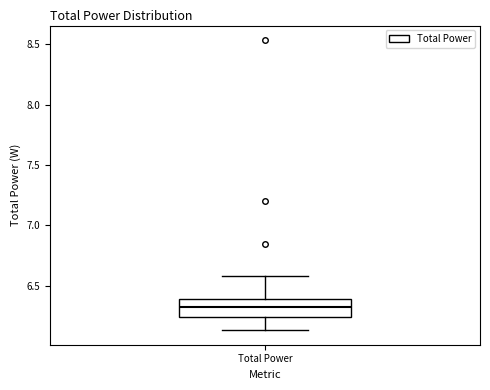

Transcribe this box plot: give where the median line is, the range the box spans, and where the two whiskers end, as read against the y-axis. The values are not printed on the chart, so give them approximately, as read against the axis.

median 6.30, box 6.25 to 6.40, whiskers 6.15 to 6.60